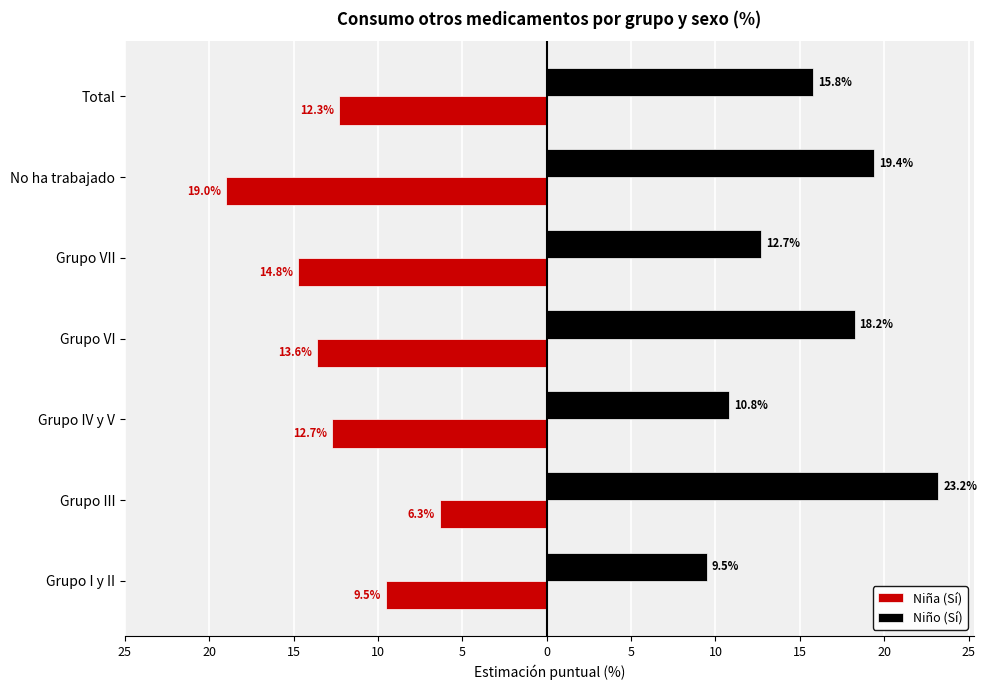

What are all the series names shown in the legend?

Niña (Sí), Niño (Sí)